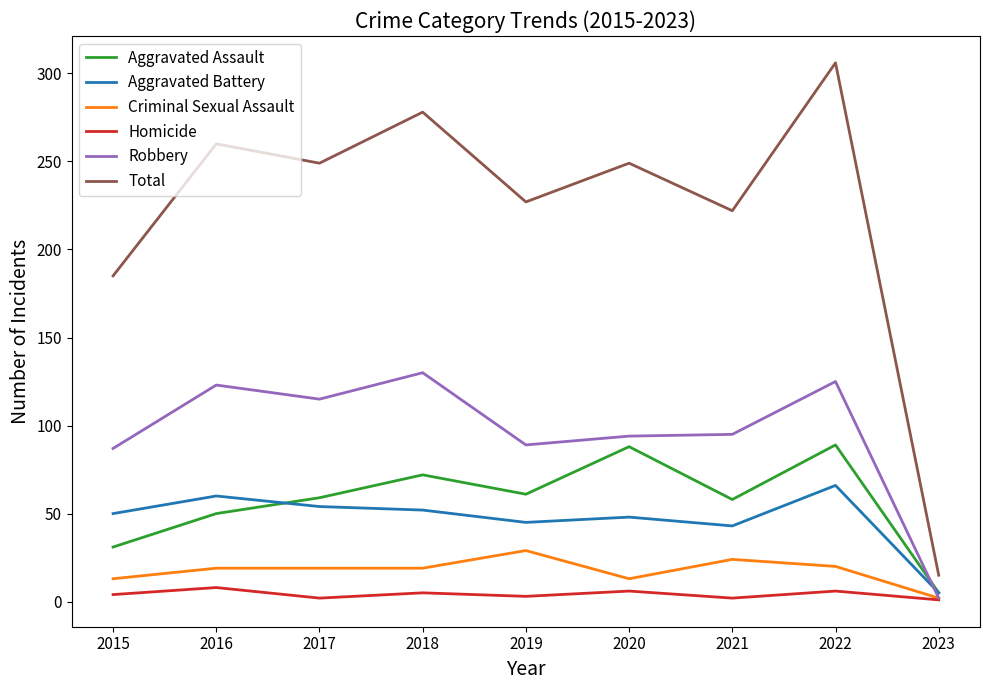

At how many categories does at least one series exceed 166?

8